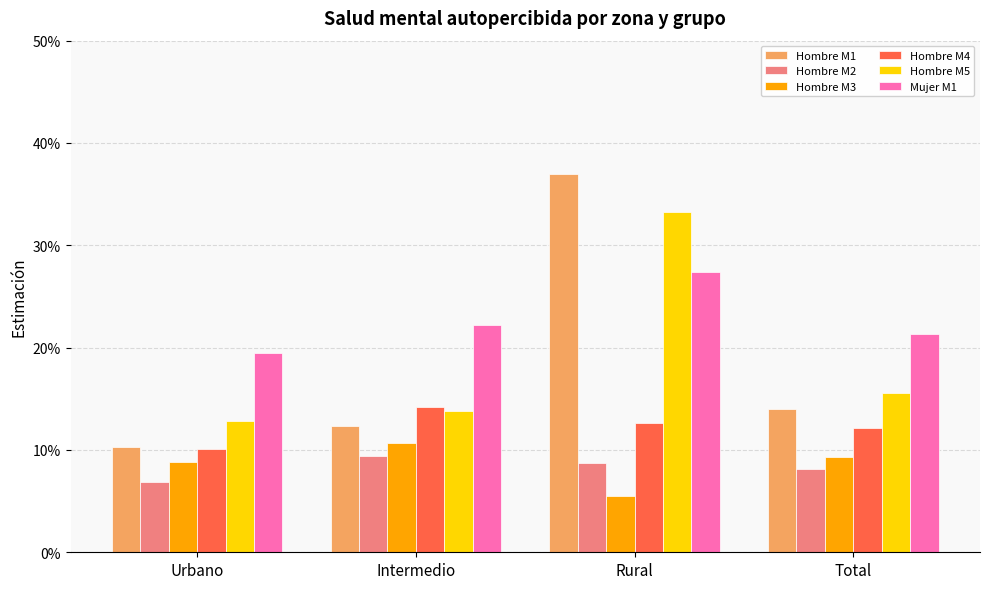

What are all the series names shown in the legend?

Hombre M1, Hombre M2, Hombre M3, Hombre M4, Hombre M5, Mujer M1